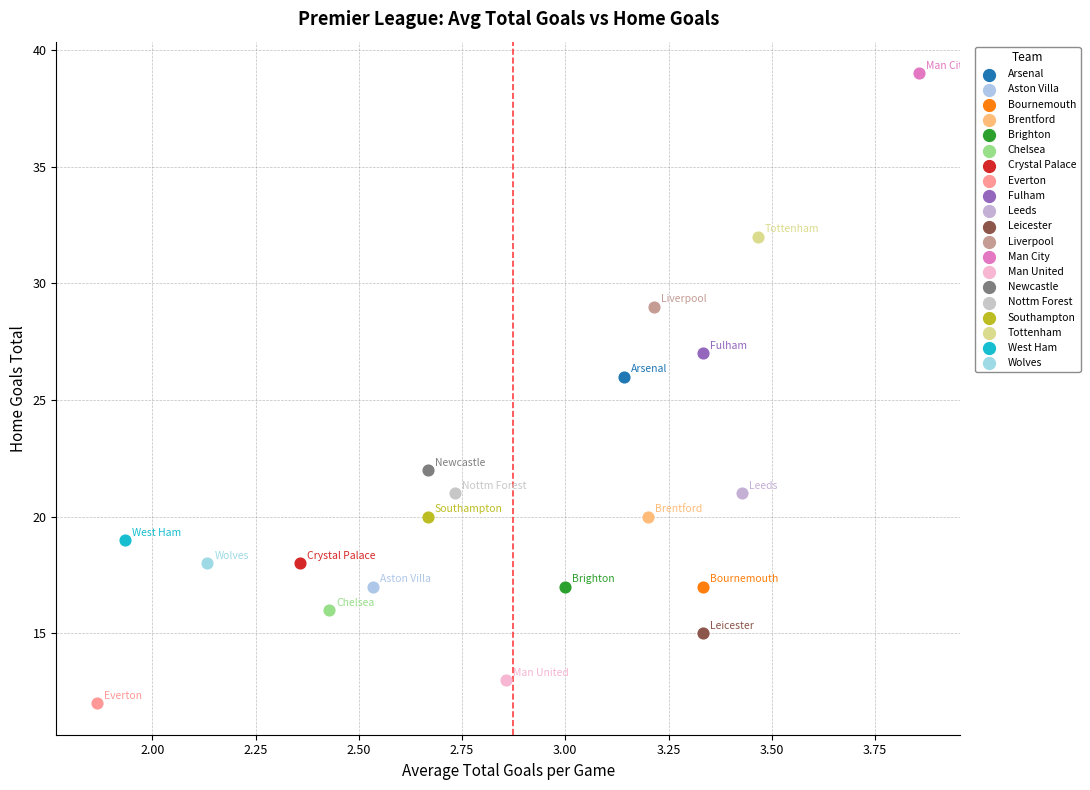

Which series contains the highest Y value?

Man City